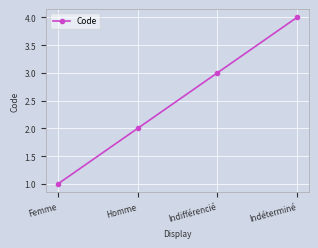

Reading left to right, list all the values displayed in this chart.

1	2	3	4